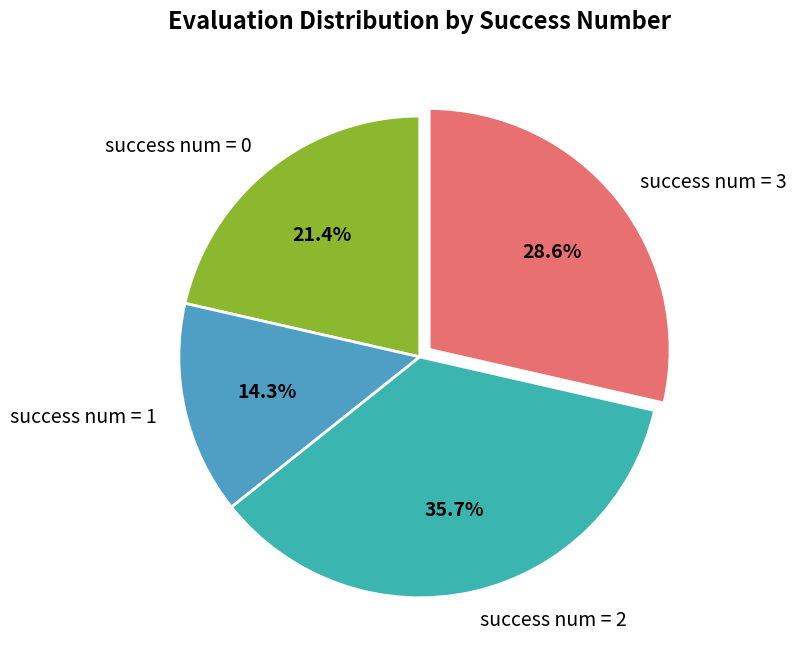

How many slices are in this pie chart?

4